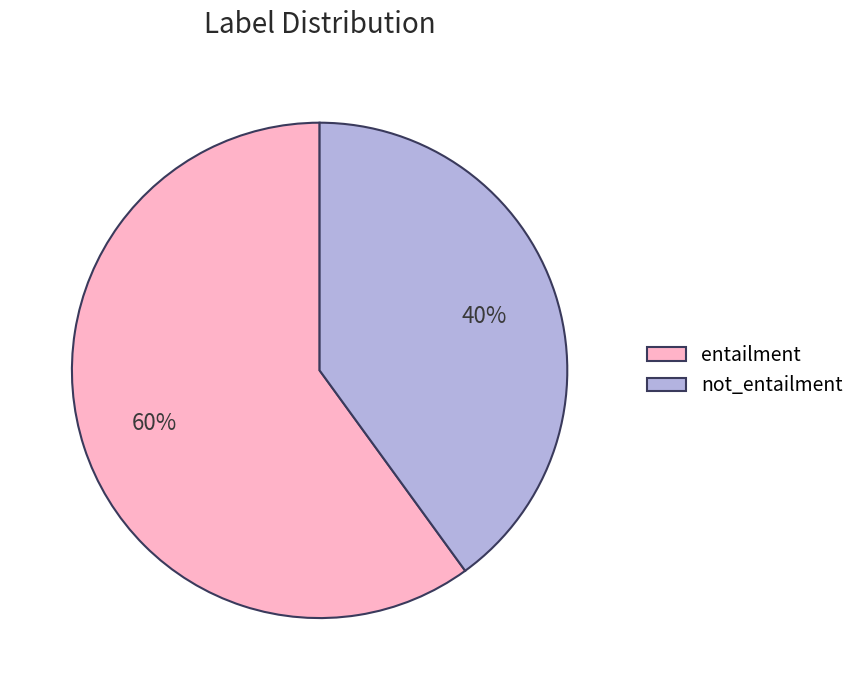

To the nearest percent, what percentage of the pie is entailment?

60%